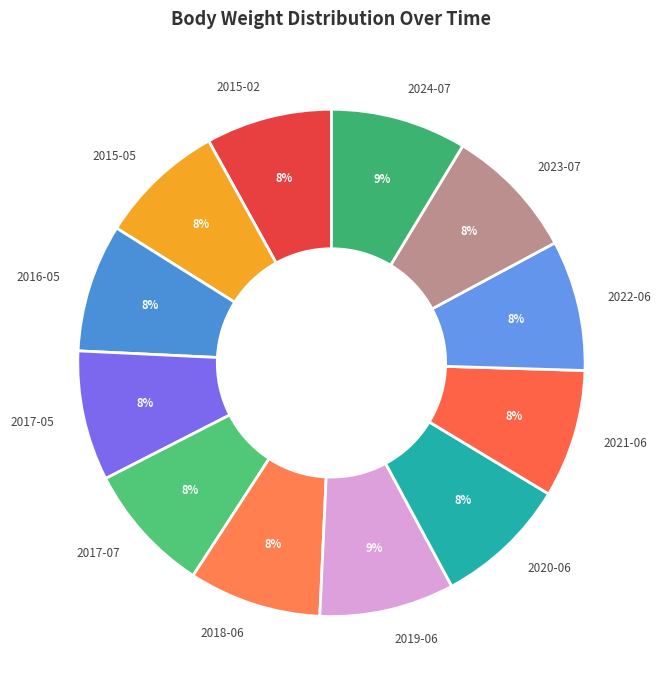

Does 2015-02 account for over 50% of the chart?

No